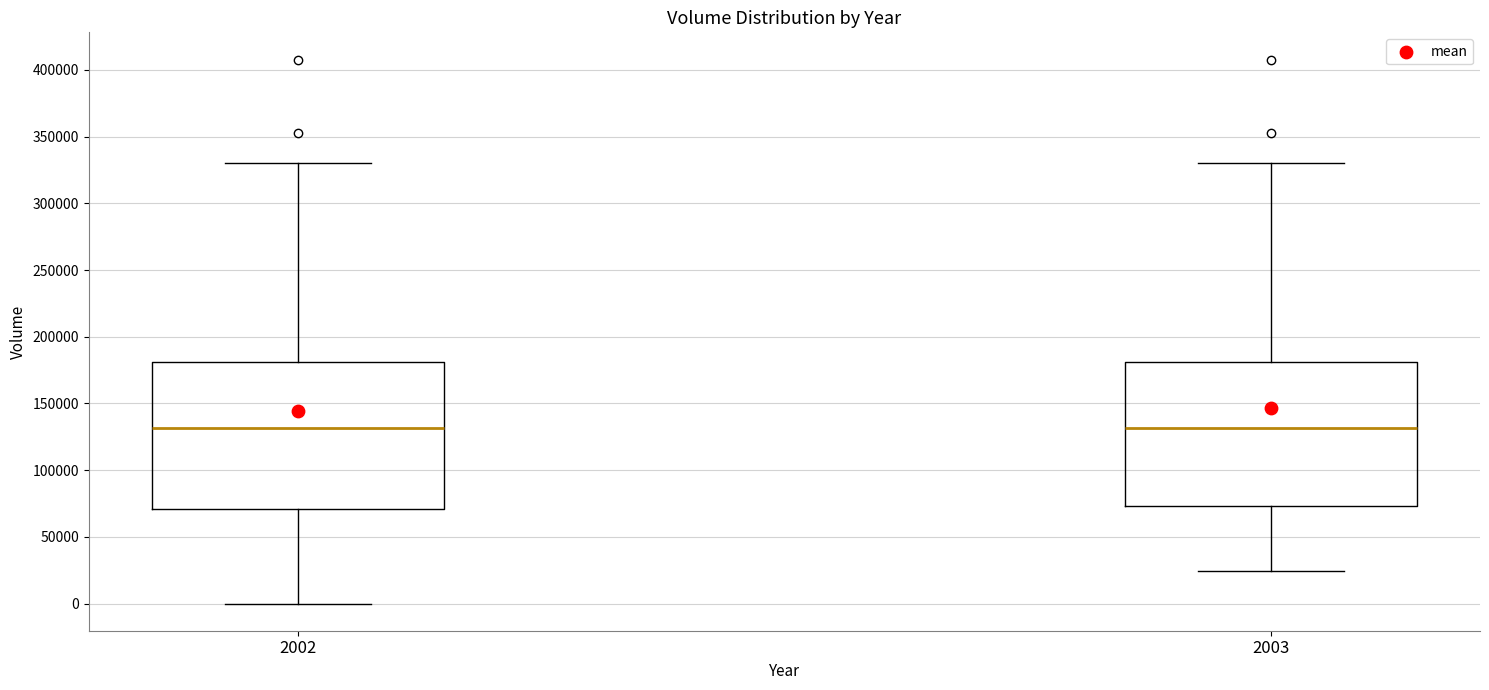

Where does the lower whisker of the box at x = 2003 end on the y-axis? The values are not printed on the chart, so give them approximately, as read against the axis.

25000